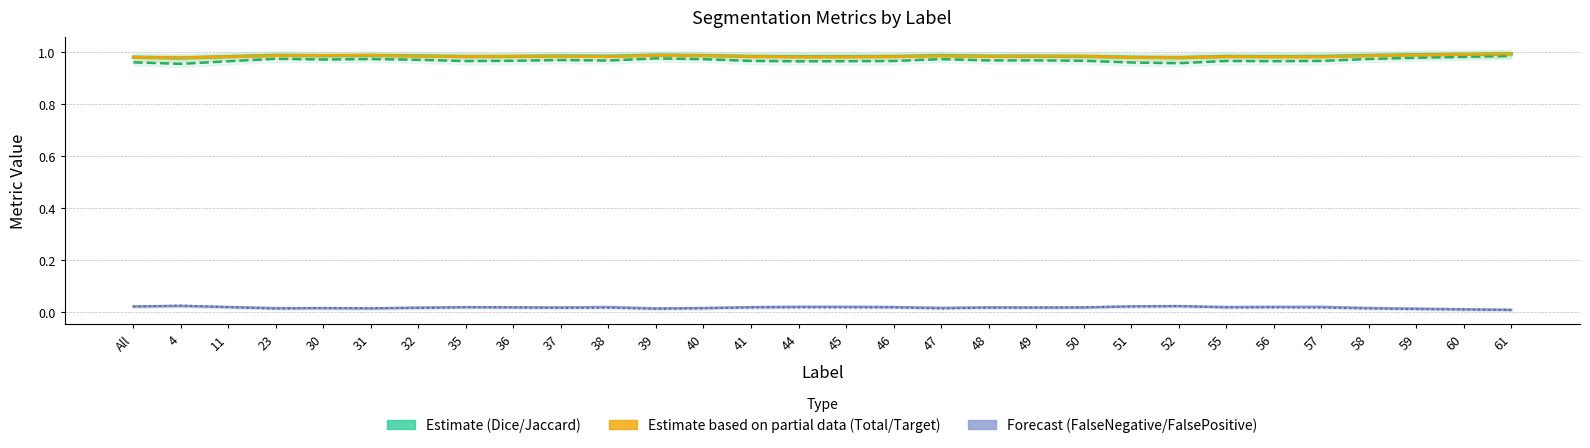

How many interior local peaks does the Dice (Estimate) series have?

7